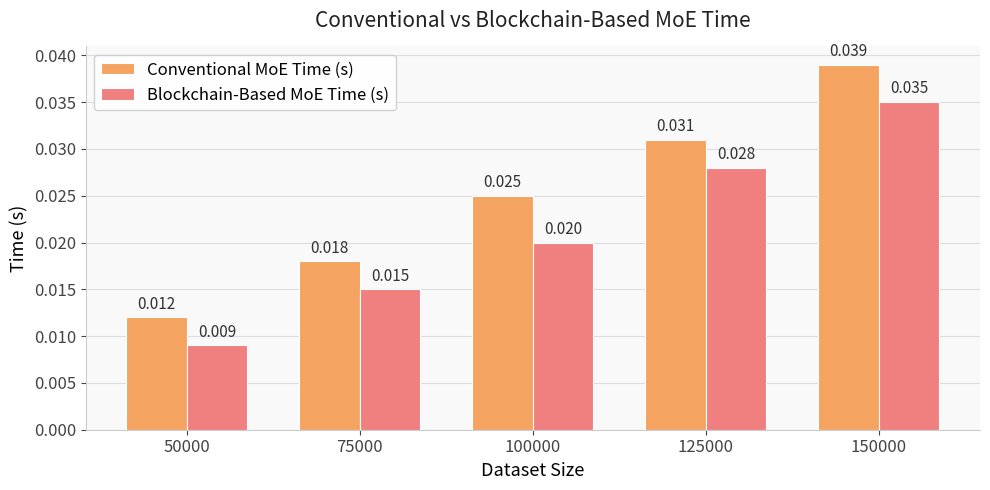

How many data points does each series have?

5